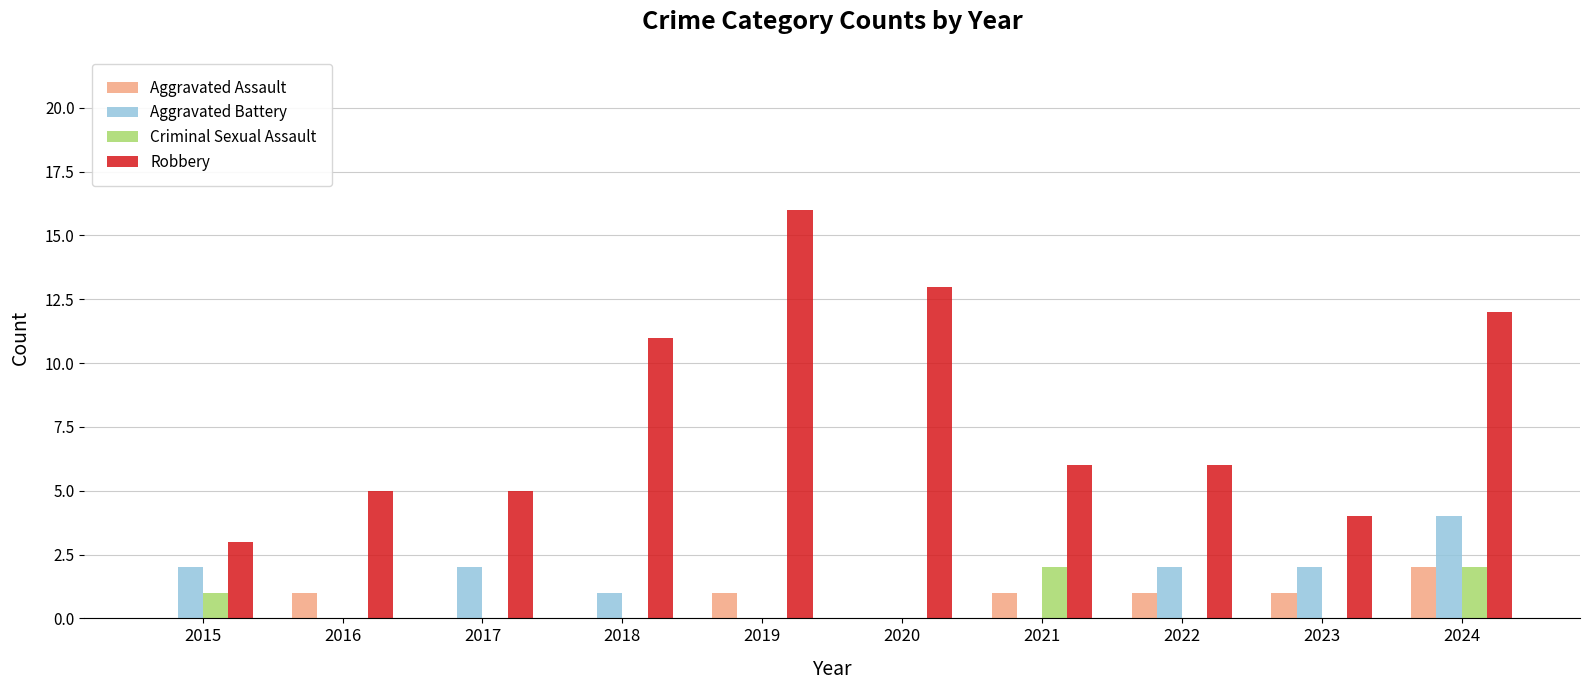

Are the bars grouped side by side (vs. stacked)?

Yes